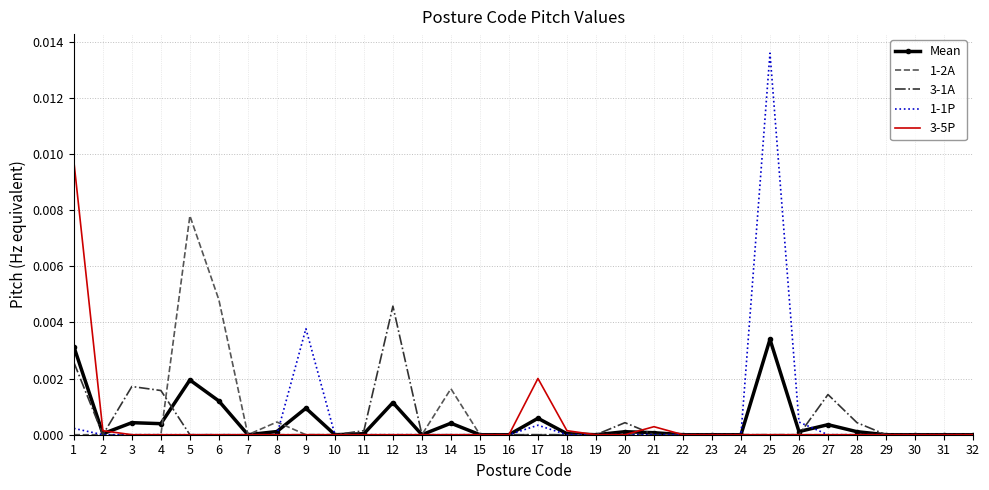

Which series has the widest spread of values?

1-1P